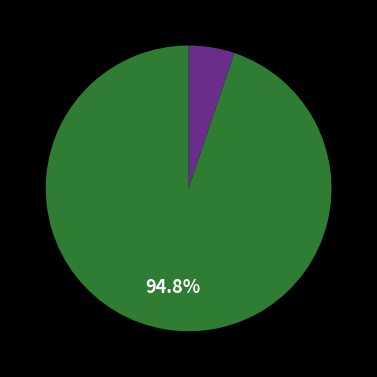

Does any single category account for the majority?

Yes